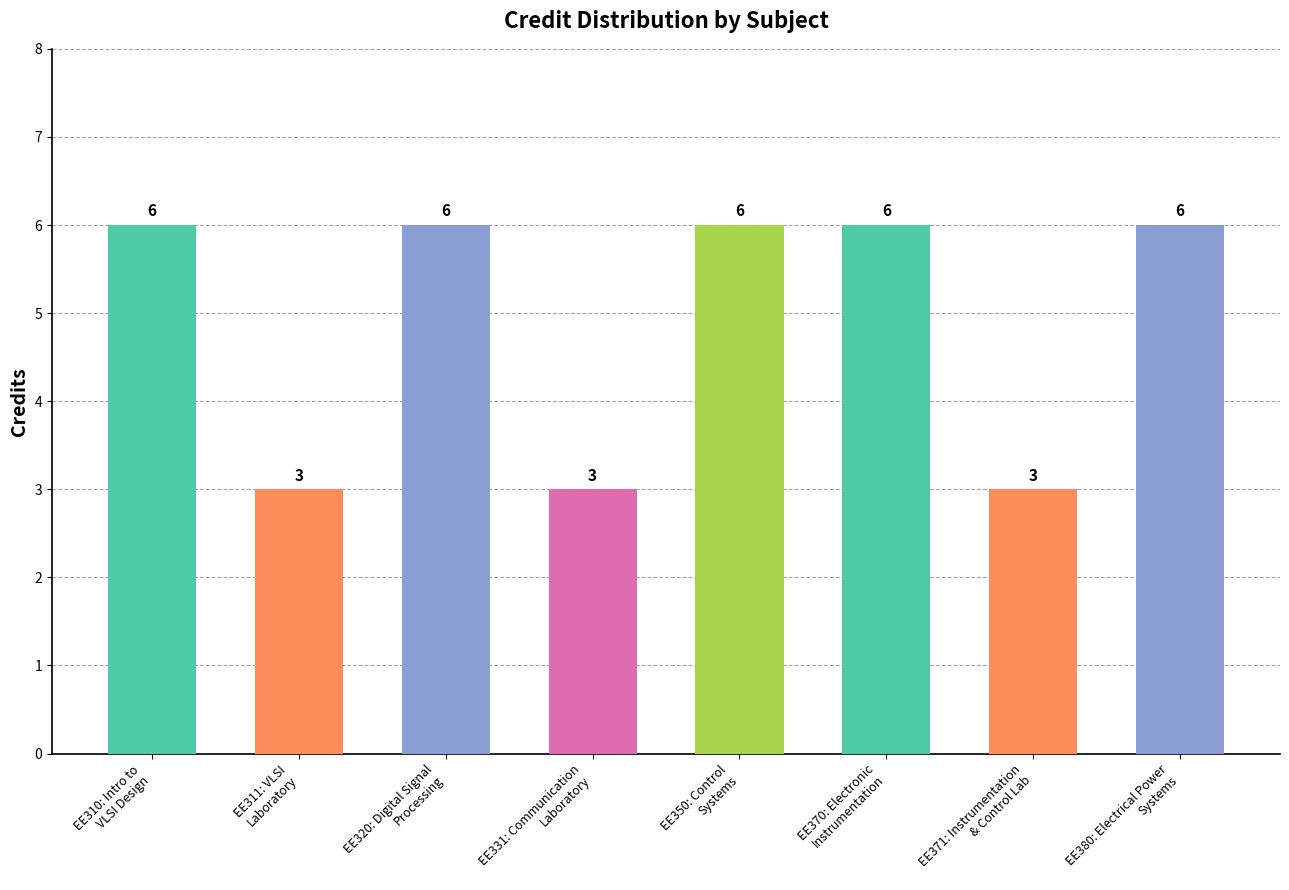

Reading left to right, transcribe all the data shown in this chart.

BB=6	AB=3	AA=6	AB=3	AA=6	CC=6	AB=3	AB=6